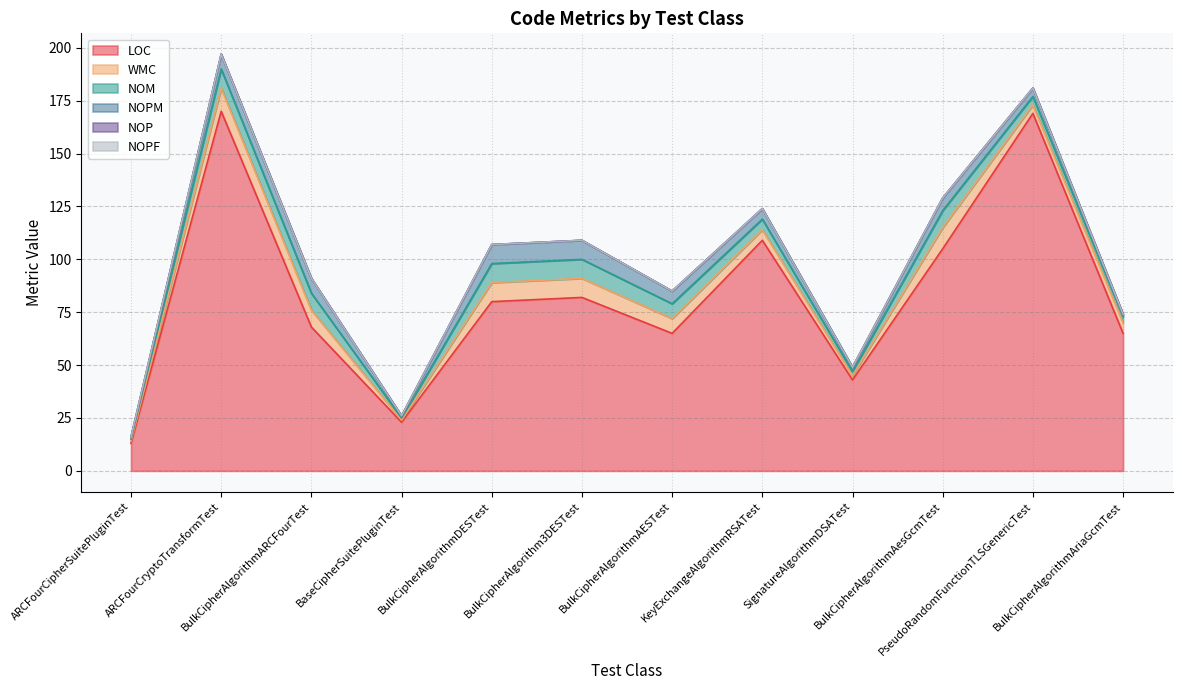

Which series has the widest spread of values?

LOC